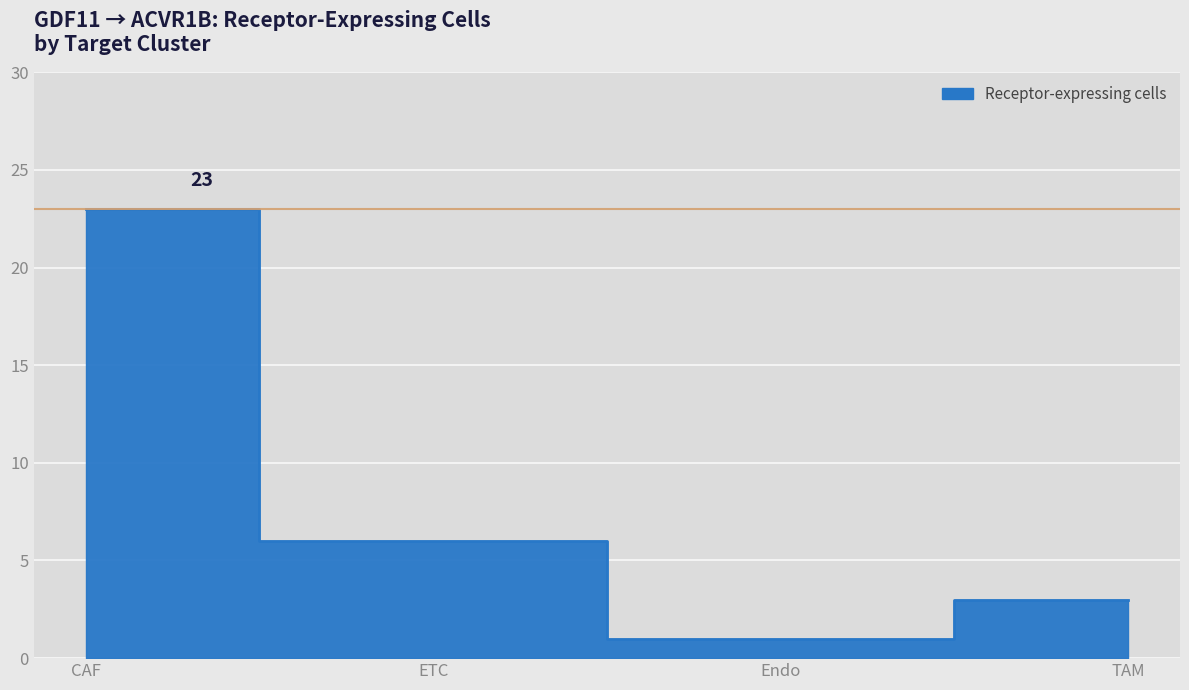

Reading left to right, what are all the values shown in this chart?

CAF=23	ETC=6	Endo=1	TAM=3